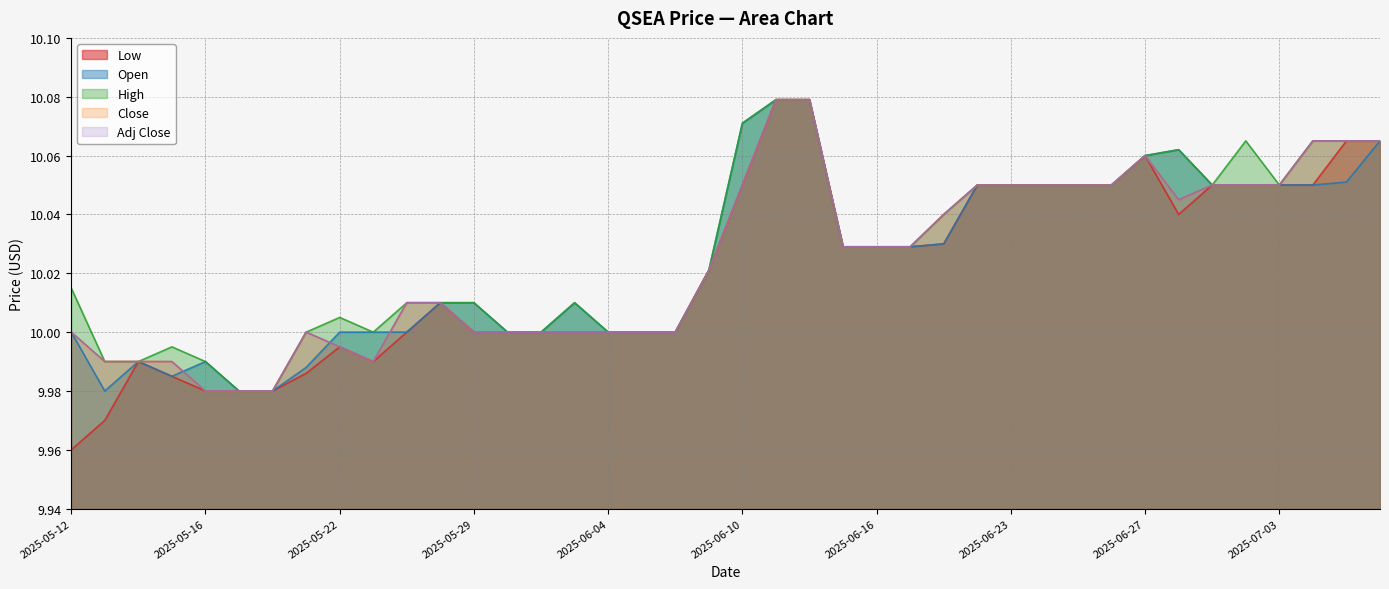

True or false: Open and Close cross at least once.

True